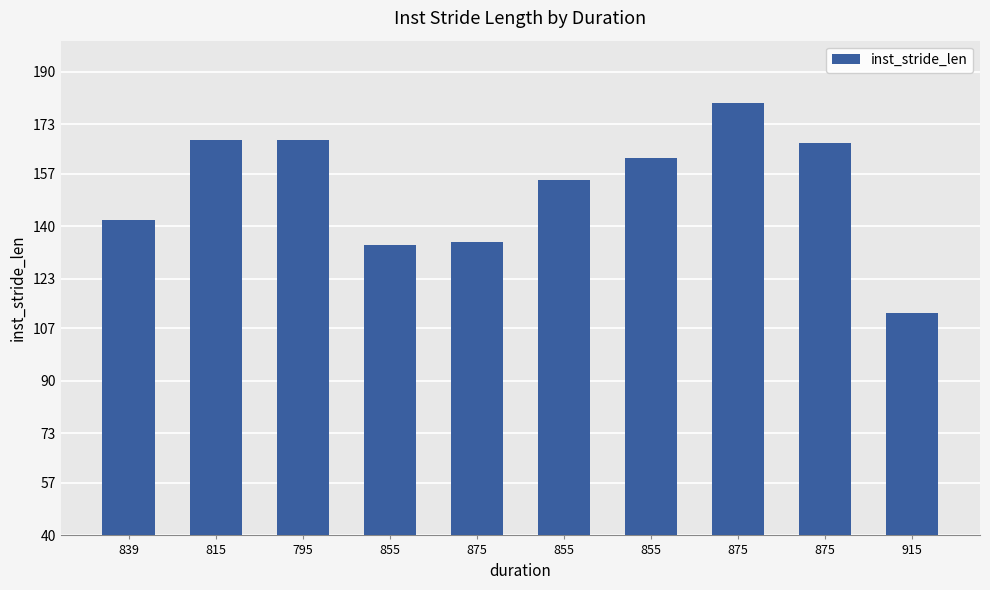

What is the ratio of the value at 855 to the value at 795?

0.9